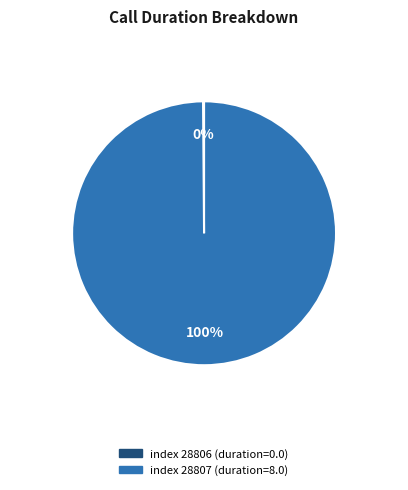

To the nearest percent, what is the average slice percentage?

50%